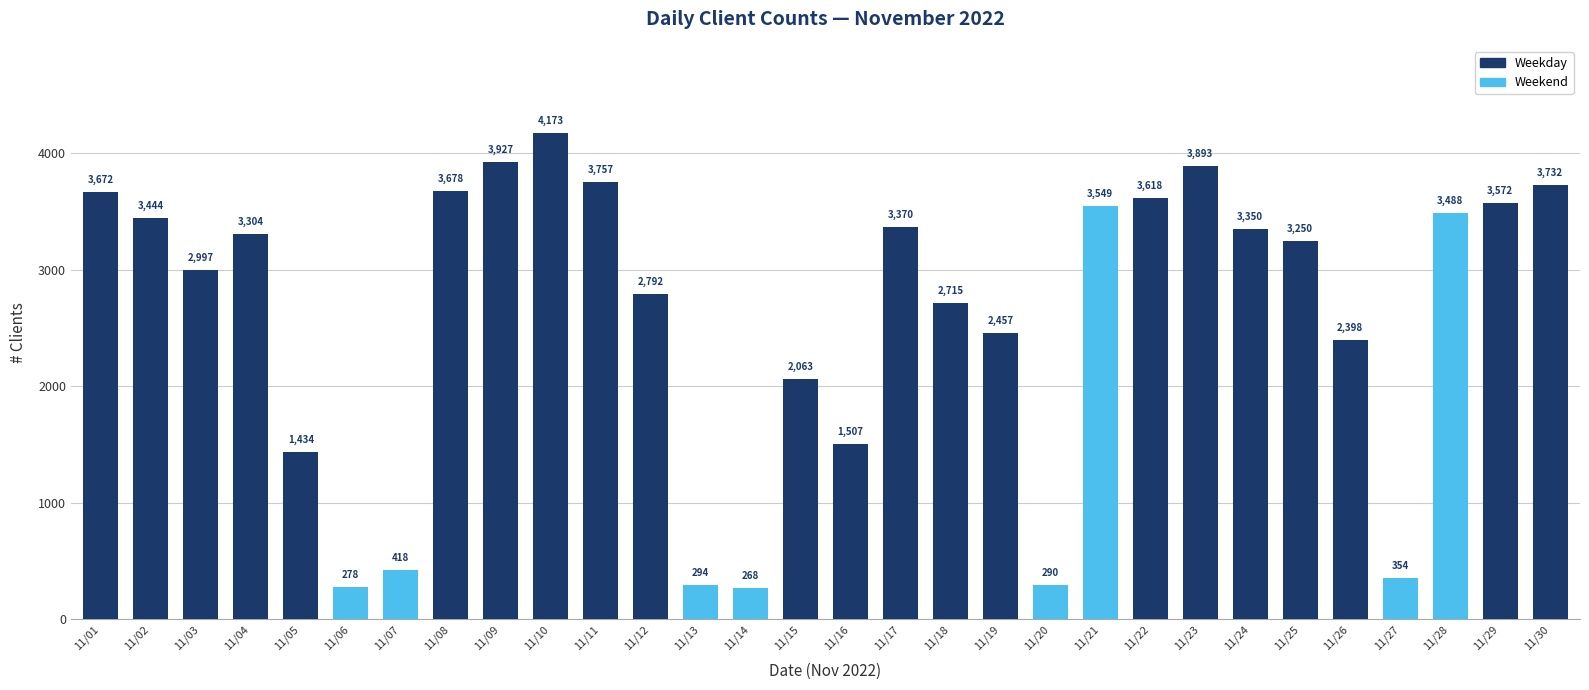

True or false: the data shows 2715 at 11/18.

True